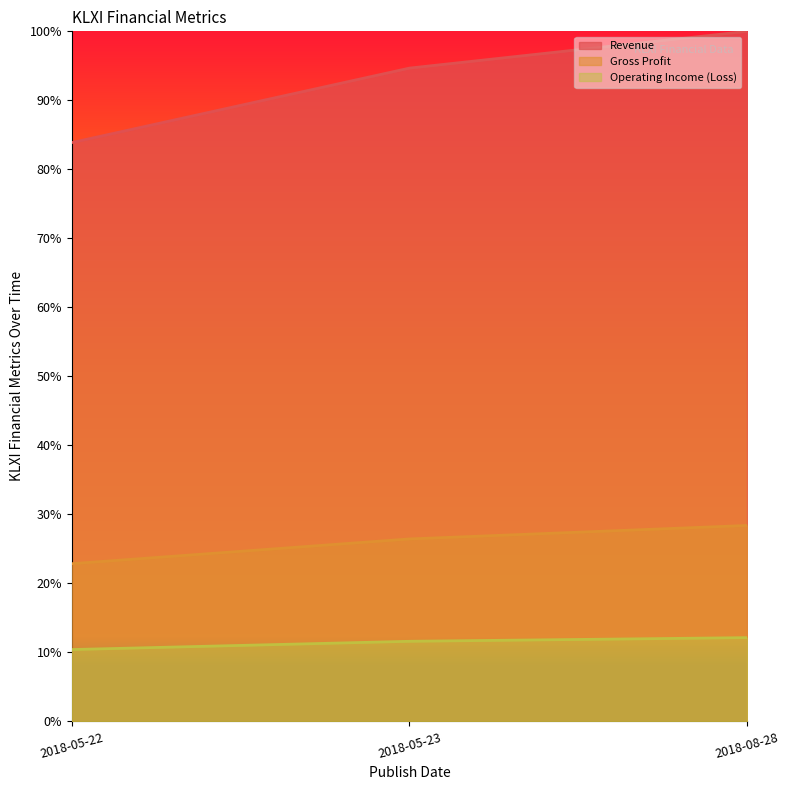

At how many categories does at least one series exceed 0?

3